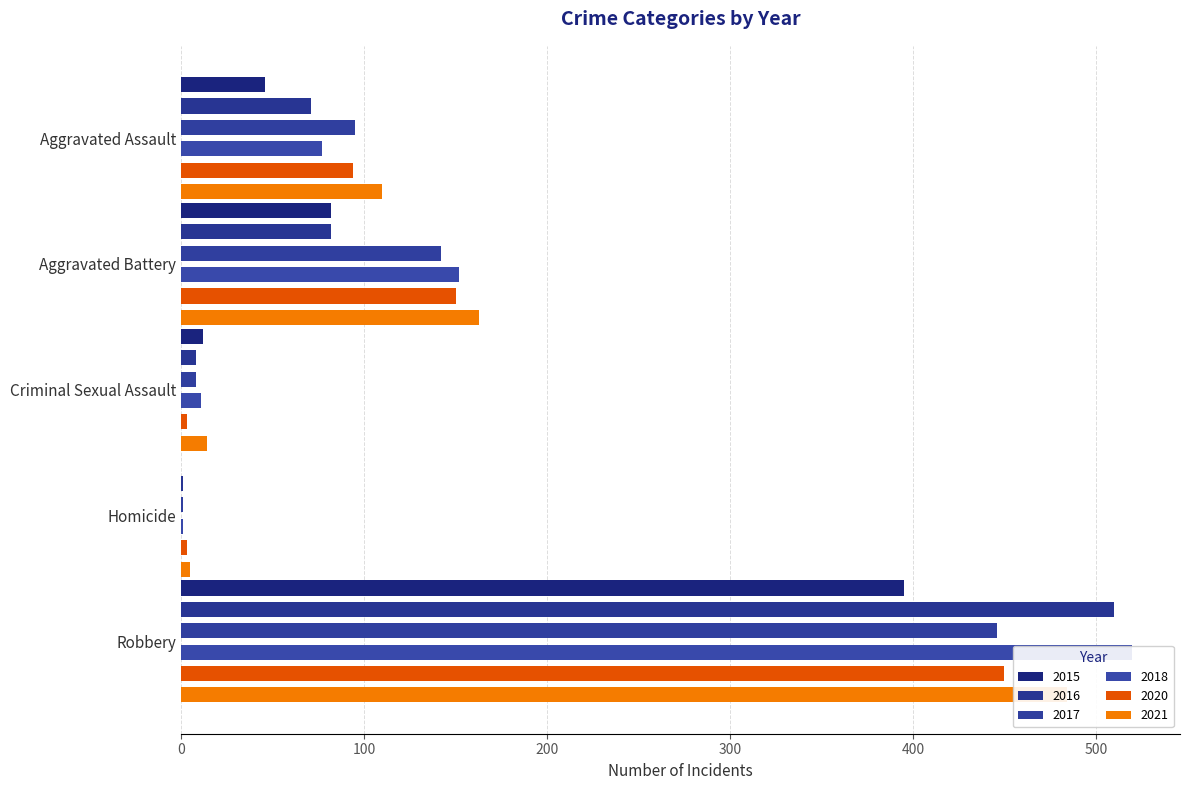

What are all the series names shown in the legend?

2015, 2016, 2017, 2018, 2020, 2021